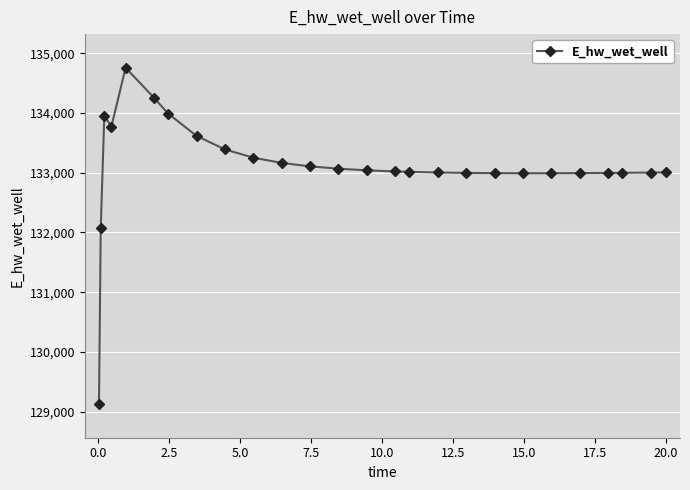

What is the minimum value shown in the chart?

129124.5